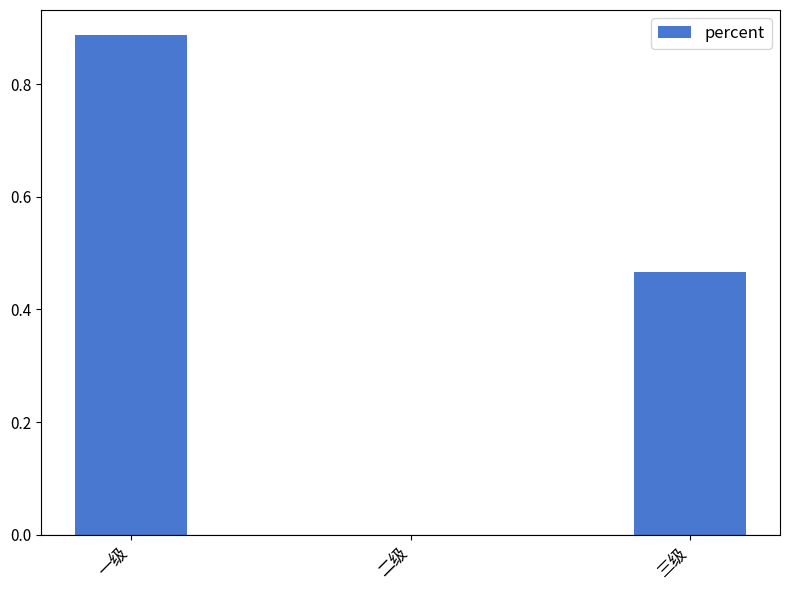

What is the sum of all values?

1.4